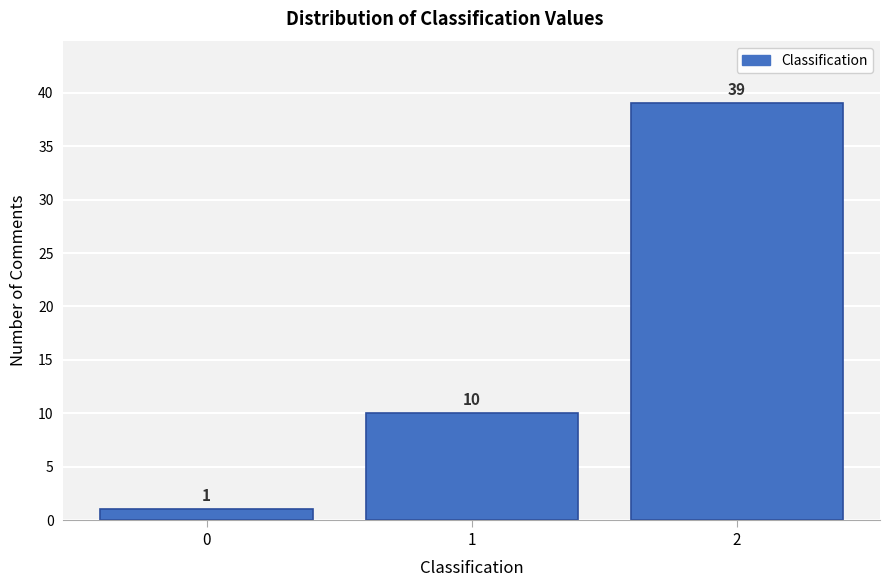

Reading left to right, what are all the values shown in this chart?

1	10	39